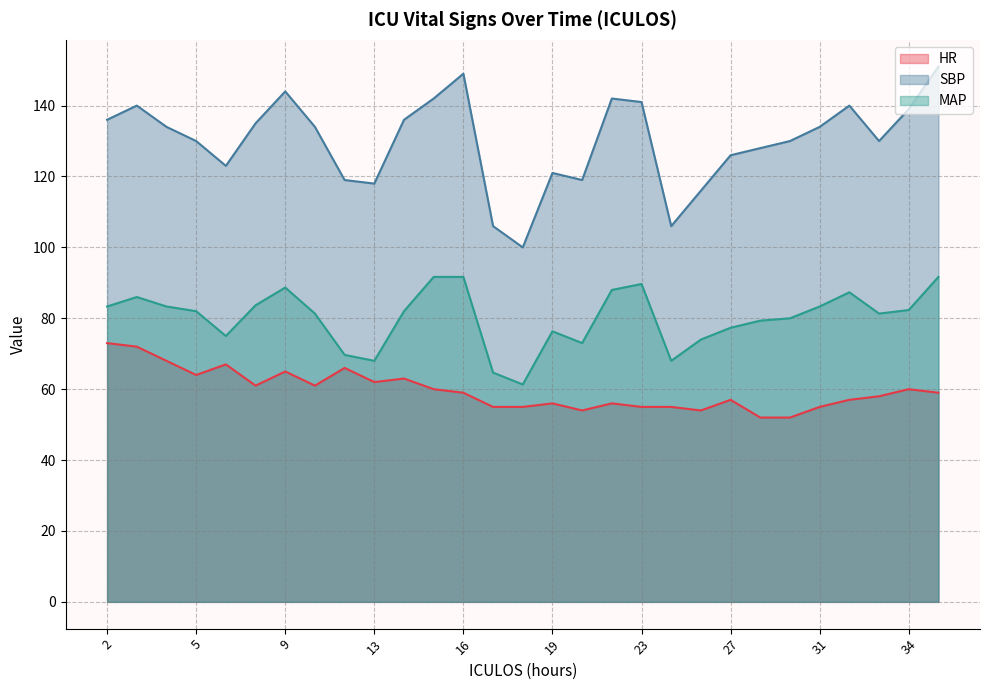

At which category is the sum across all series the highest?

35